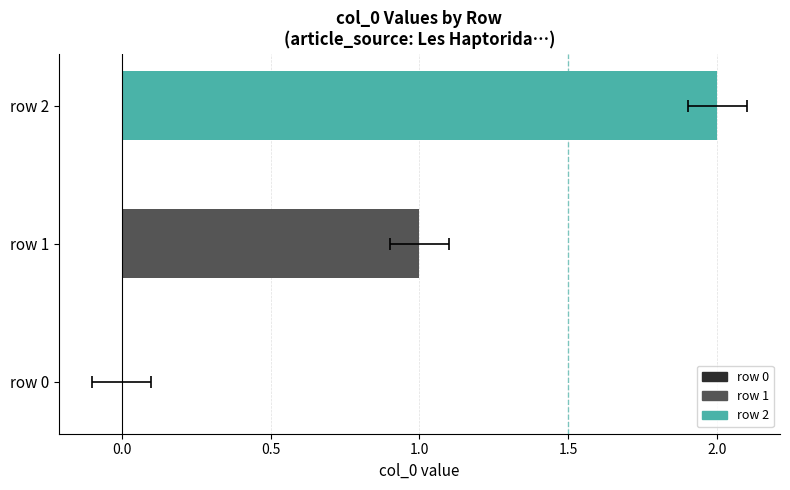

What is the difference between the maximum and minimum values?

2